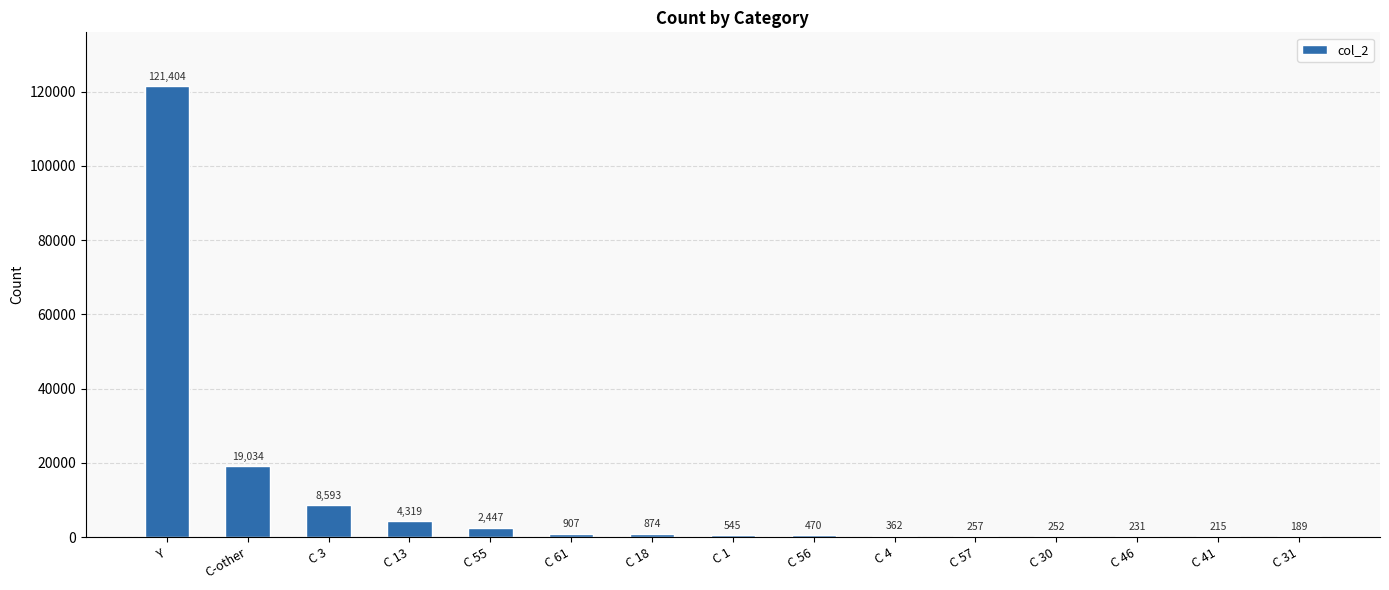

What is the sum of all values?

160099